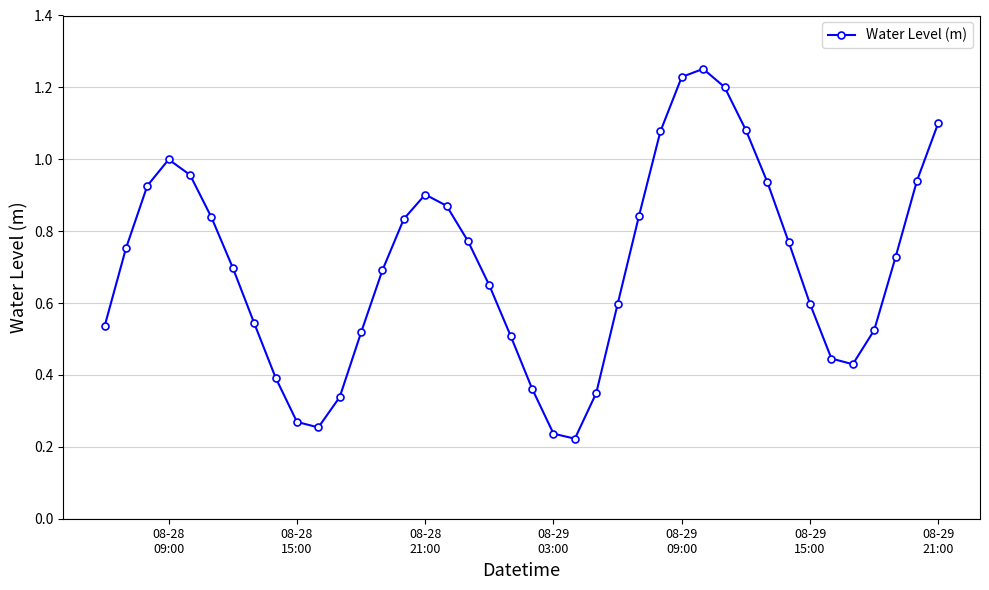

What is the sum of all values?

28.2